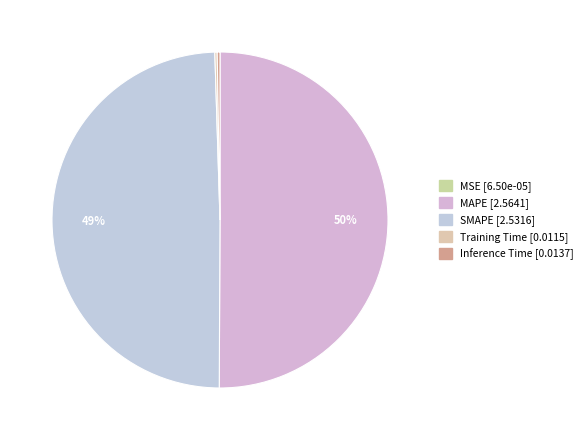

Rank the categories by value from highest to lowest.

MAPE, SMAPE, Inference Time, Training Time, MSE